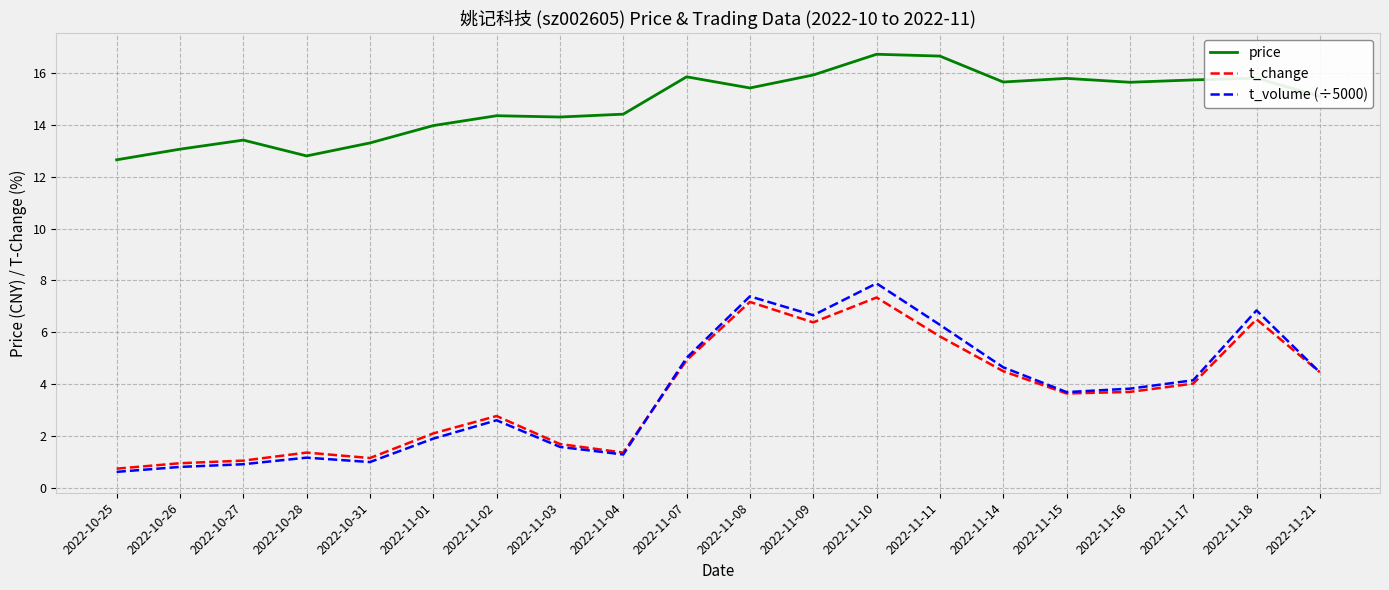

Is the value of price at 2022-10-27 greater than the value of t_change at 2022-11-17?

Yes